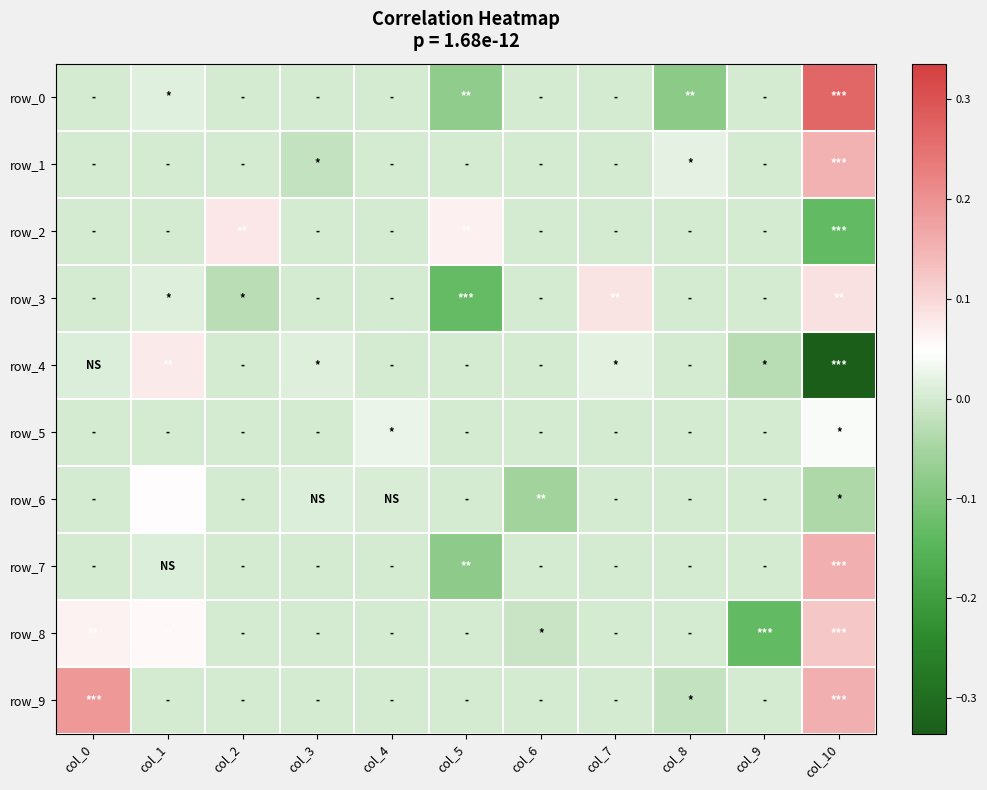

What is the sum of all row_9 values?

0.3